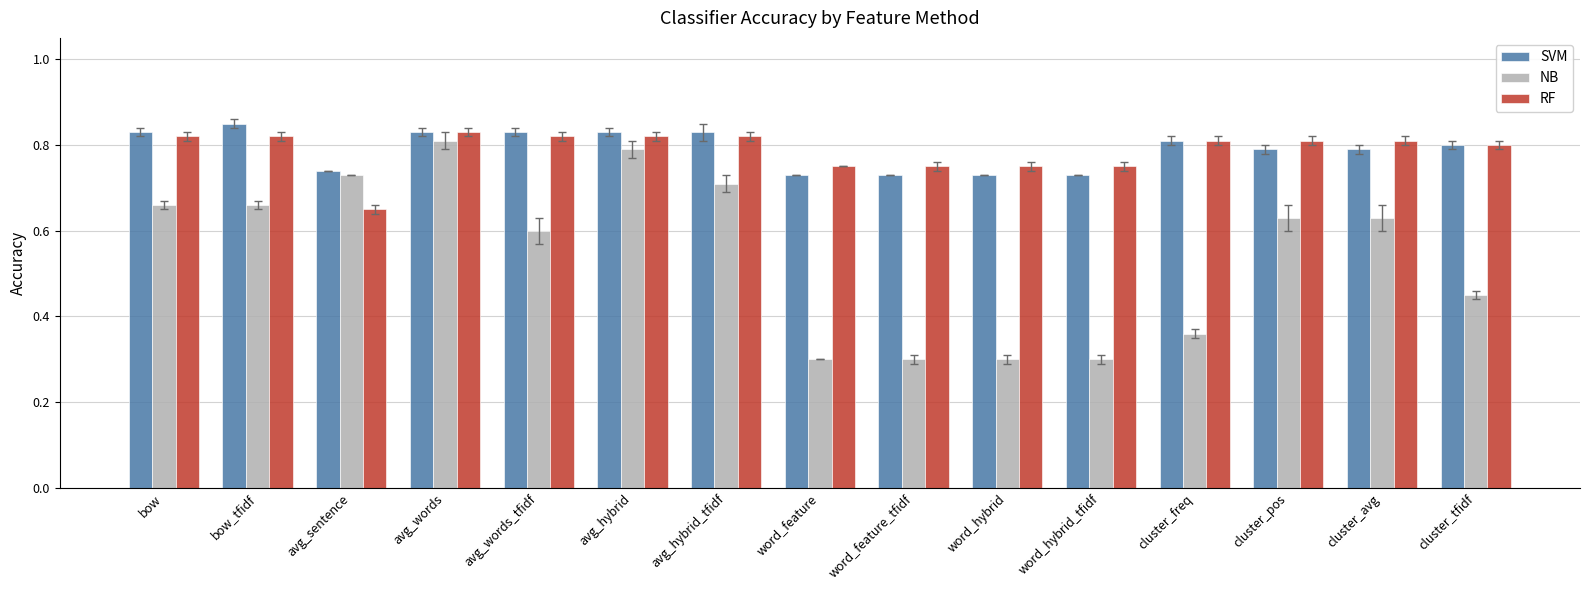

Which series has the widest spread of values?

NB